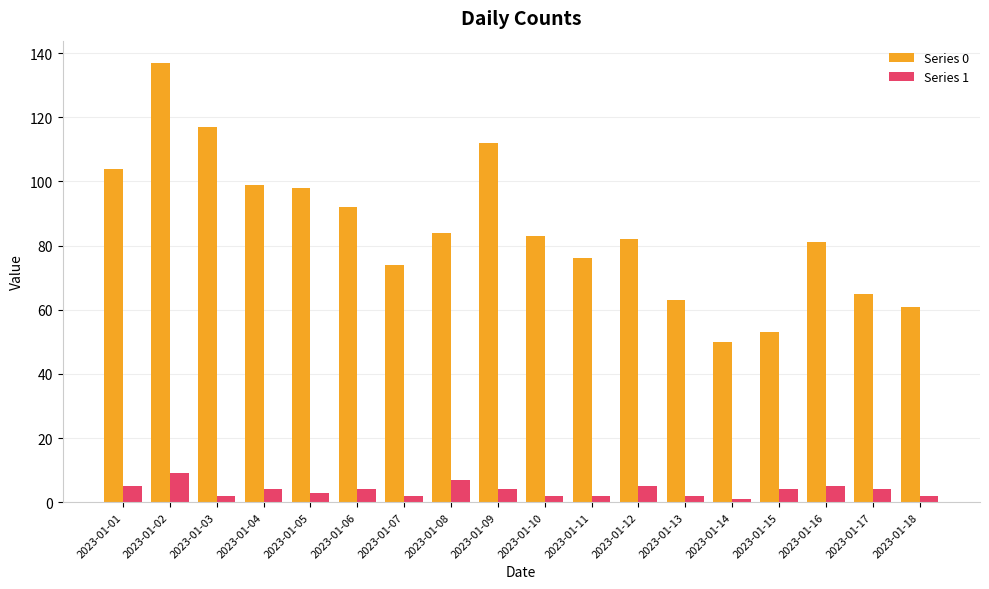

Reading left to right, extract all data points from this chart.

Series 0: 104	137	117	99	98	92	74	84	112	83	76	82	63	50	53	81	65	61
Series 1: 5	9	2	4	3	4	2	7	4	2	2	5	2	1	4	5	4	2